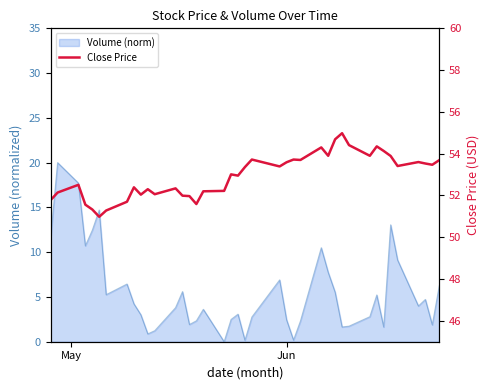

How many lines are shown in the chart?

1